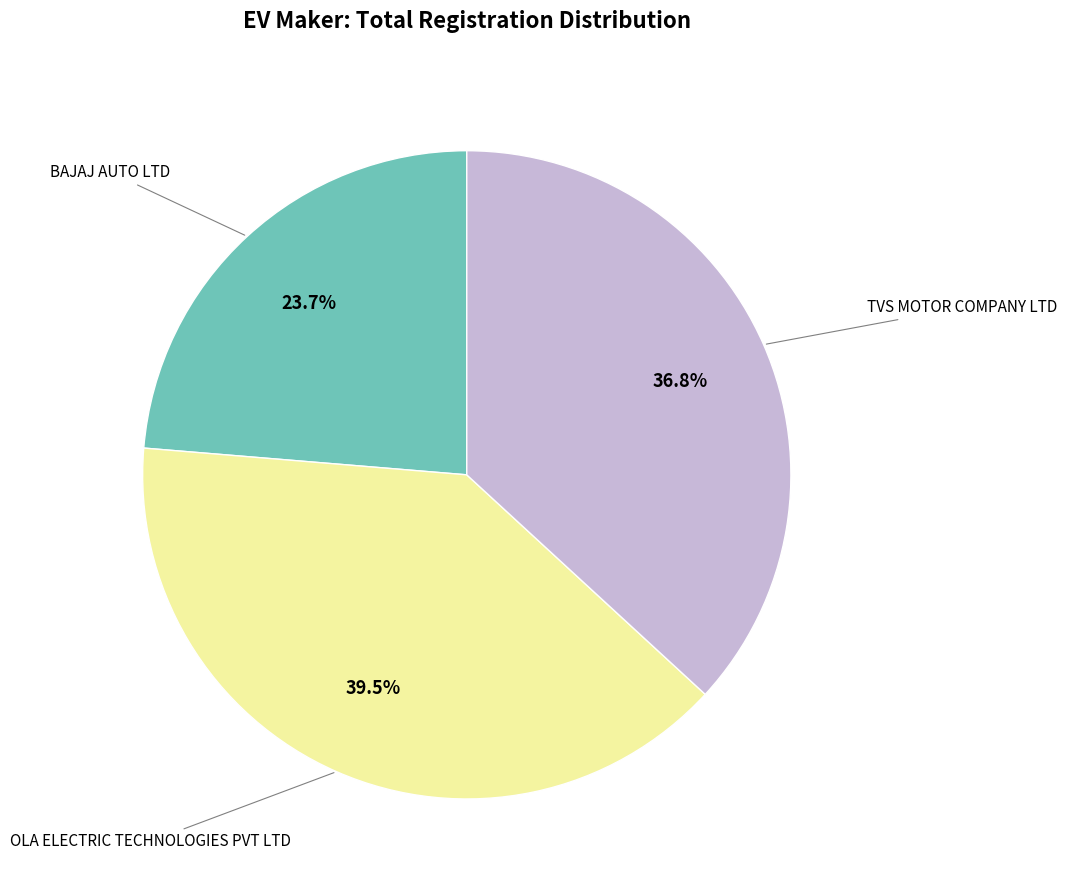

How many segments does this pie chart have?

3